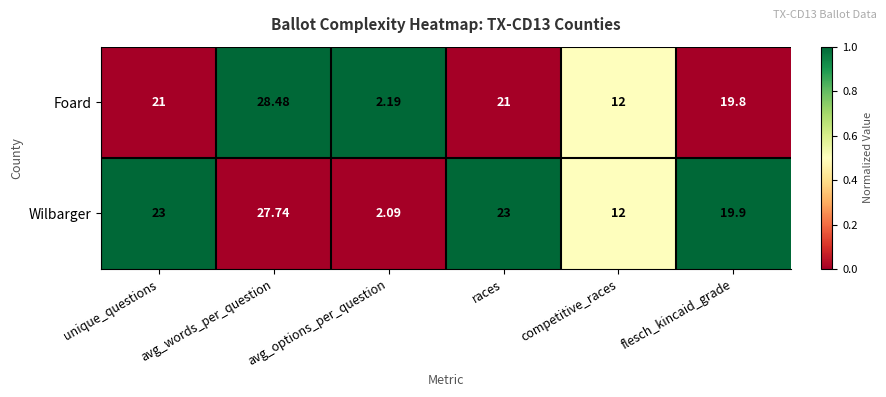

Which series has the largest total across all categories?

Wilbarger